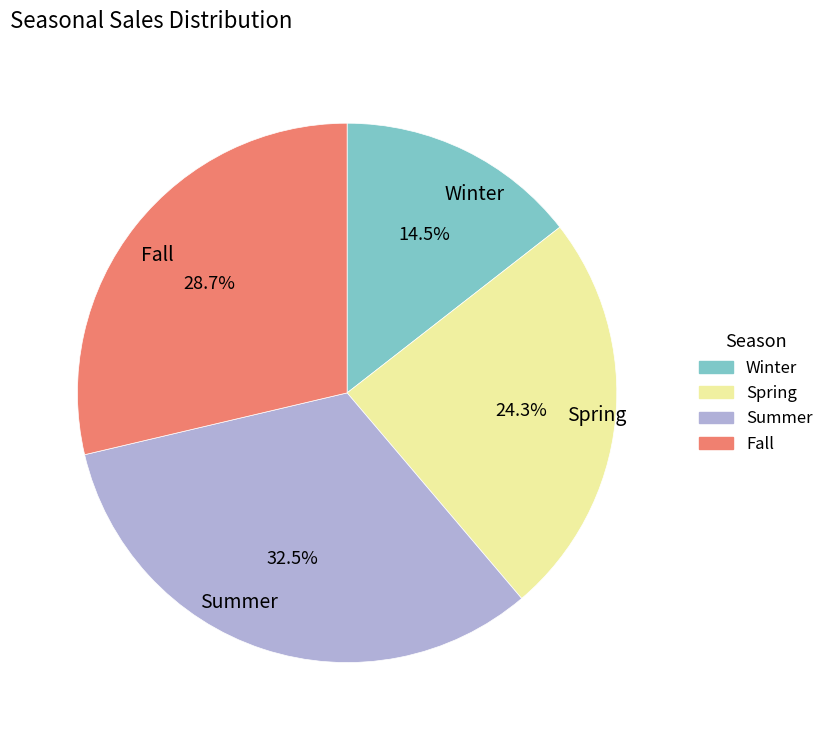

To the nearest percent, what is the average slice percentage?

25%